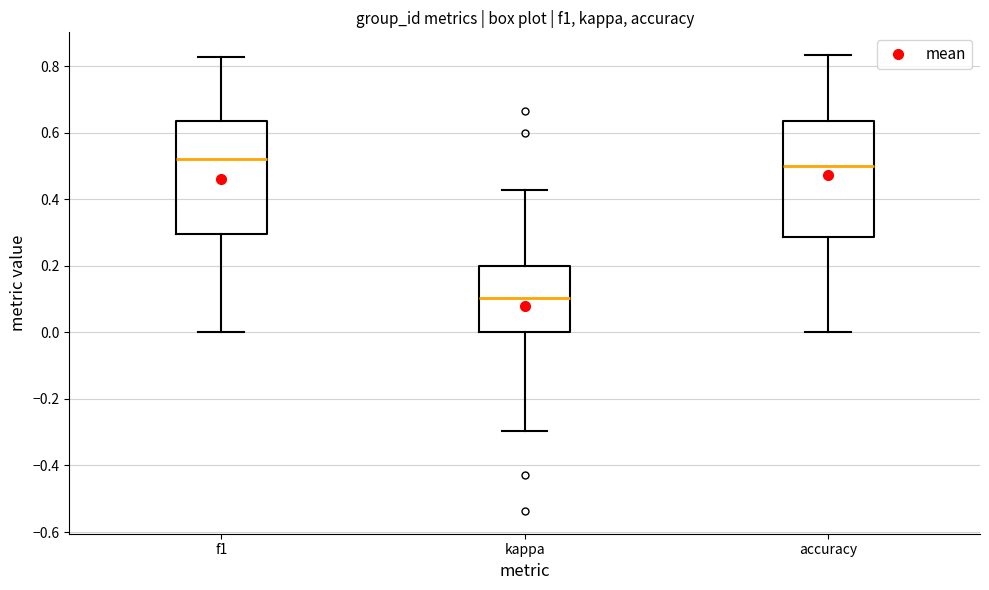

Which box's median line is the highest?

f1